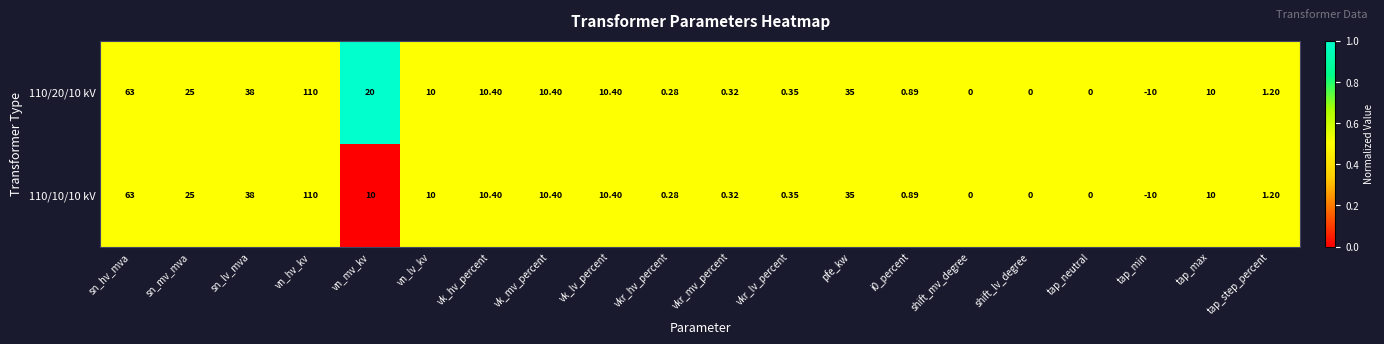

Where does the 110/10/10 kV series first go above 10?

sn_hv_mva